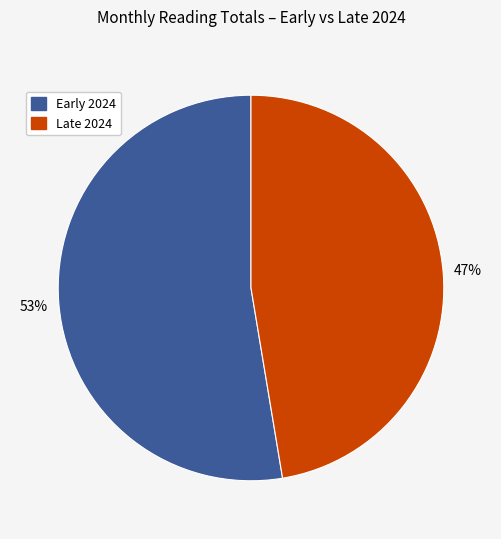

Is there any slice that represents more than half of the pie?

Yes